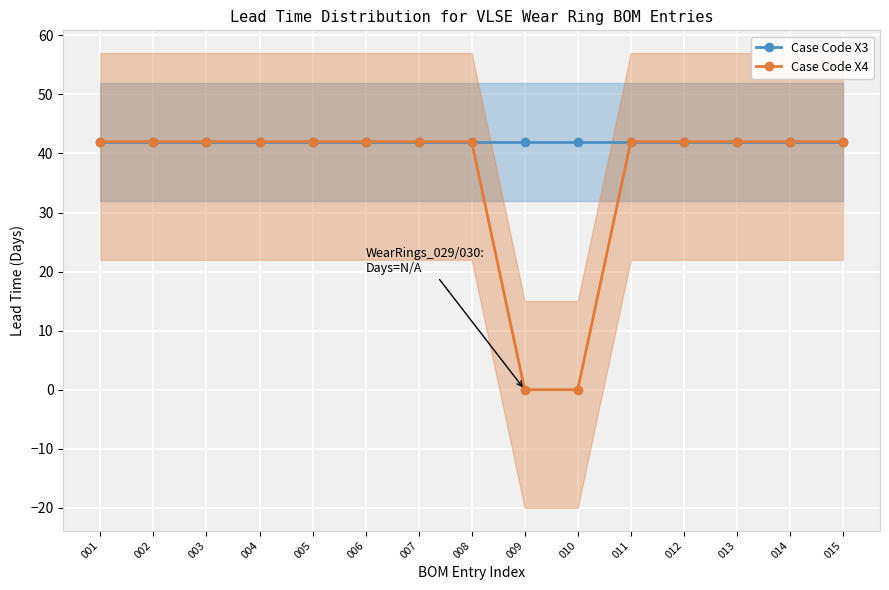

Reading right to left, what are all the values shown in this chart?

Case Code X3: 42	42	42	42	42	42	42	42	42	42	42	42	42	42	42
Case Code X4: 42	42	42	42	42	0	0	42	42	42	42	42	42	42	42